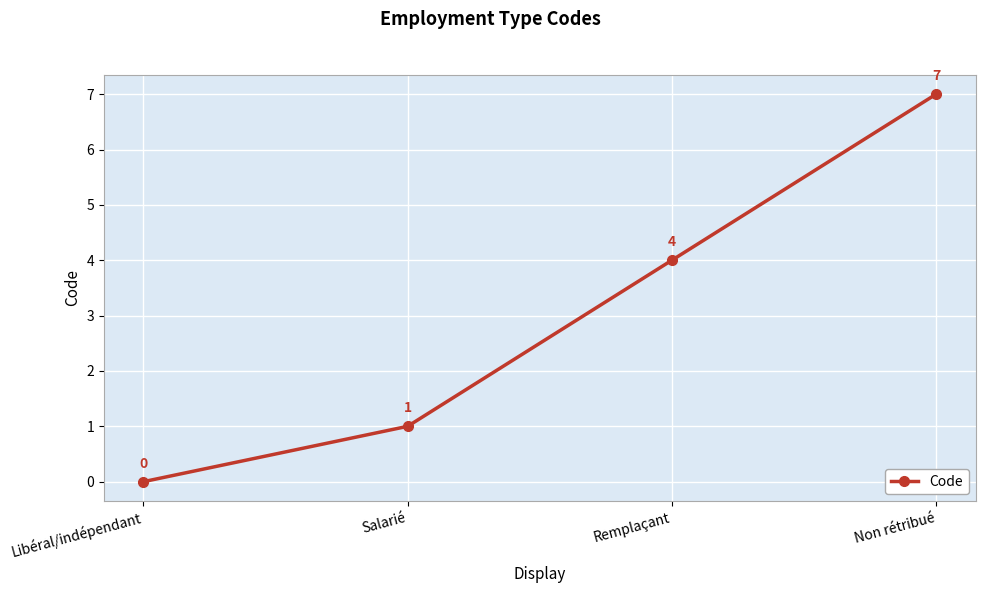

What is the sum of all values?

12